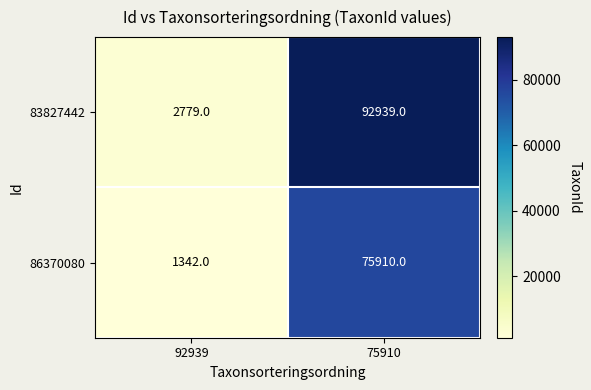

What is the sum of the 86370080 values at 92939 and 75910?

77252